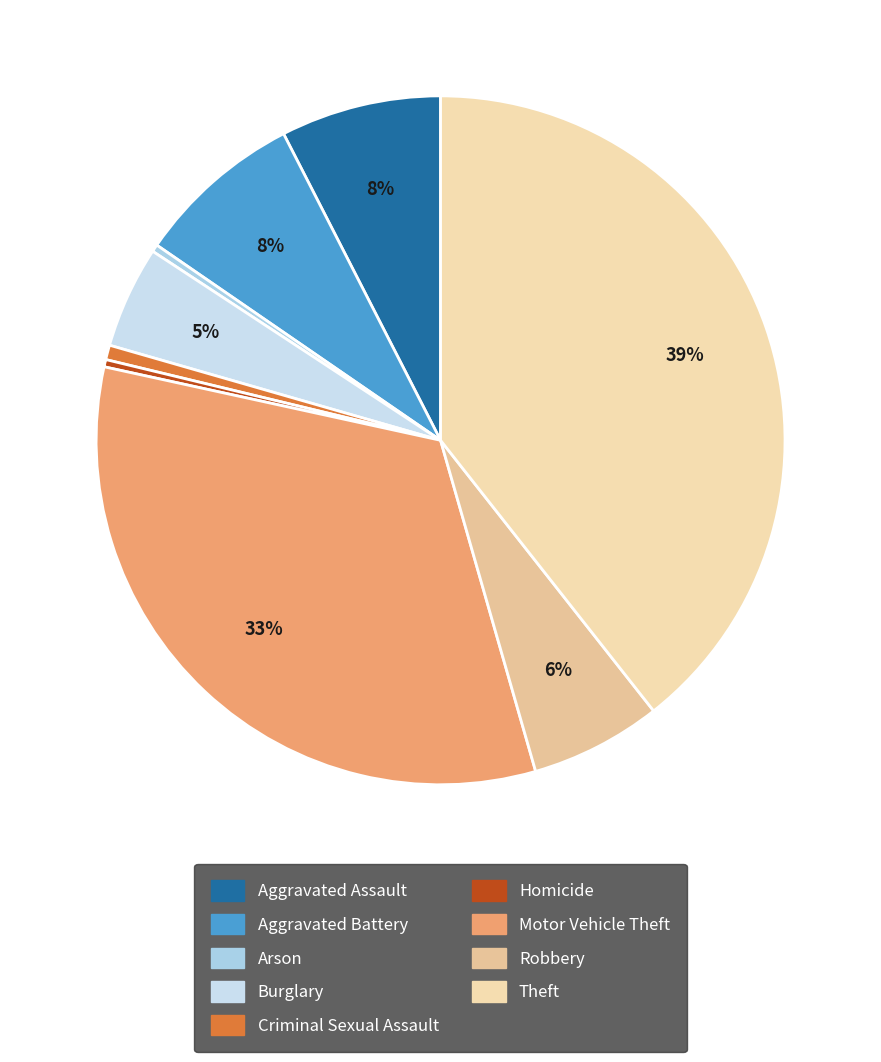

Approximately how many times larger is the value at Motor Vehicle Theft compared to Burglary?

6.9